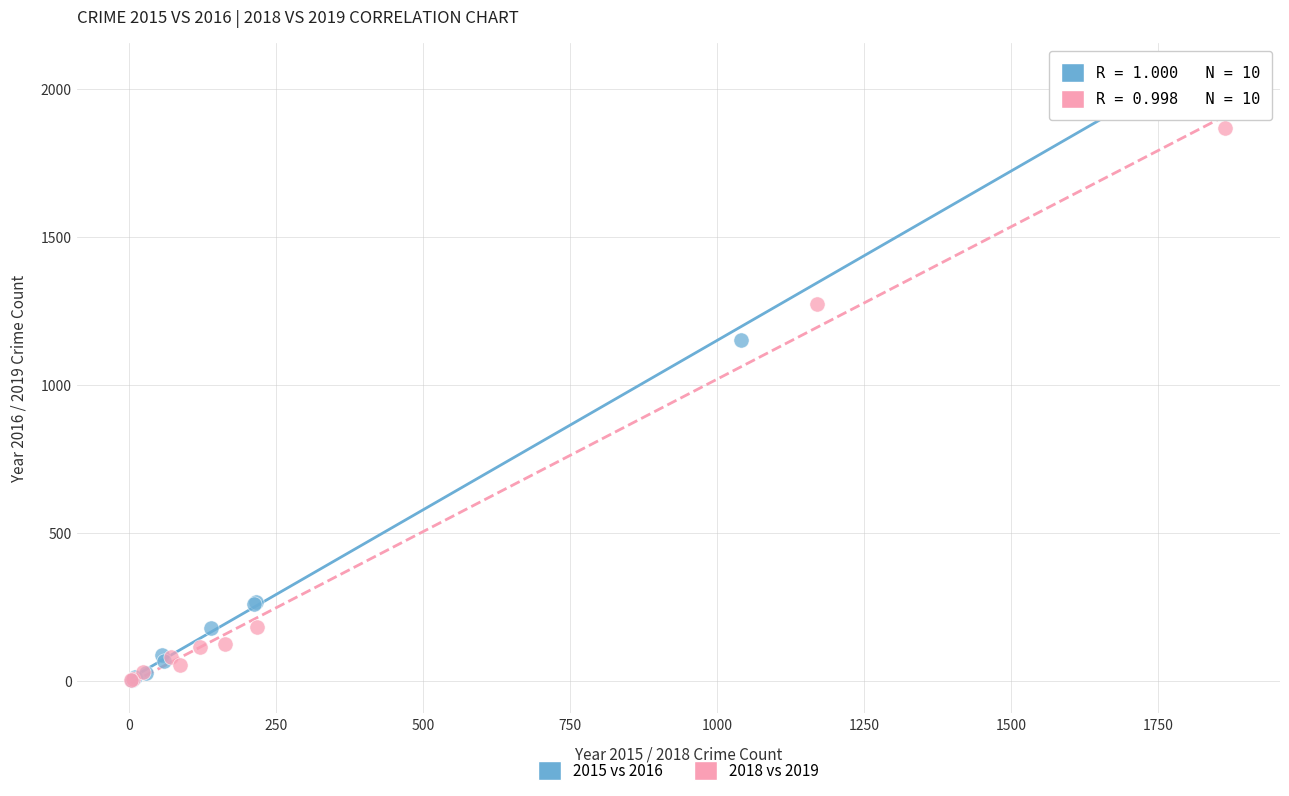

Which series reaches the maximum Y coordinate?

2015 vs 2016